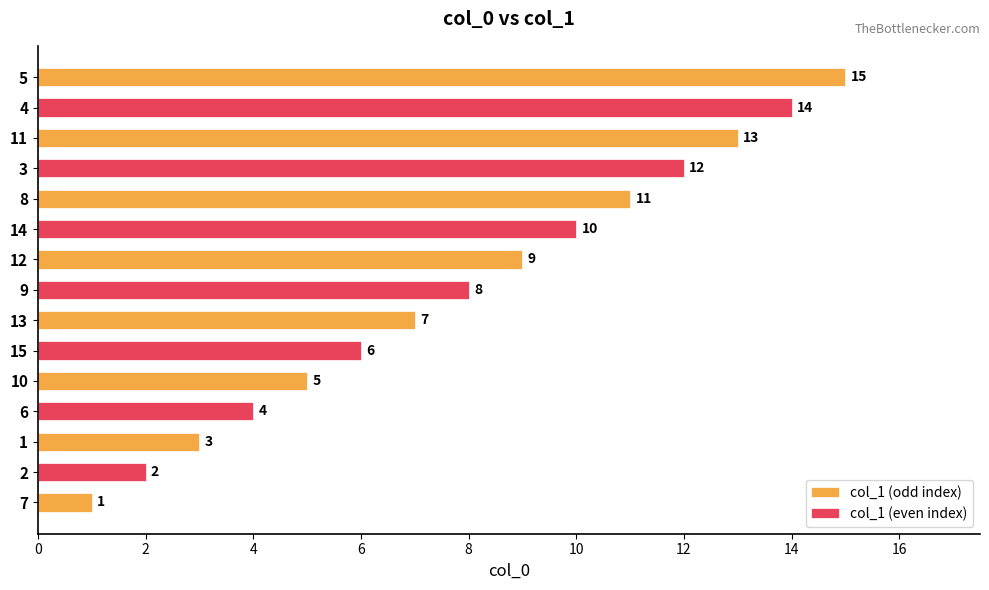

At which category does the chart reach its minimum across all series?

7